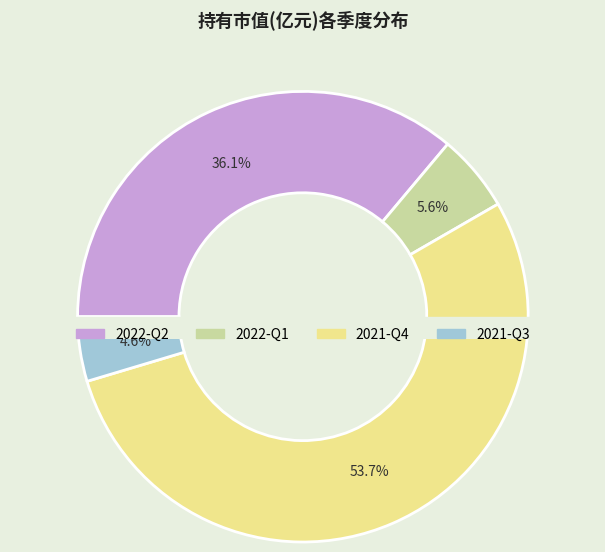

True or false: 2022-Q2 accounts for 36% of the total.

True